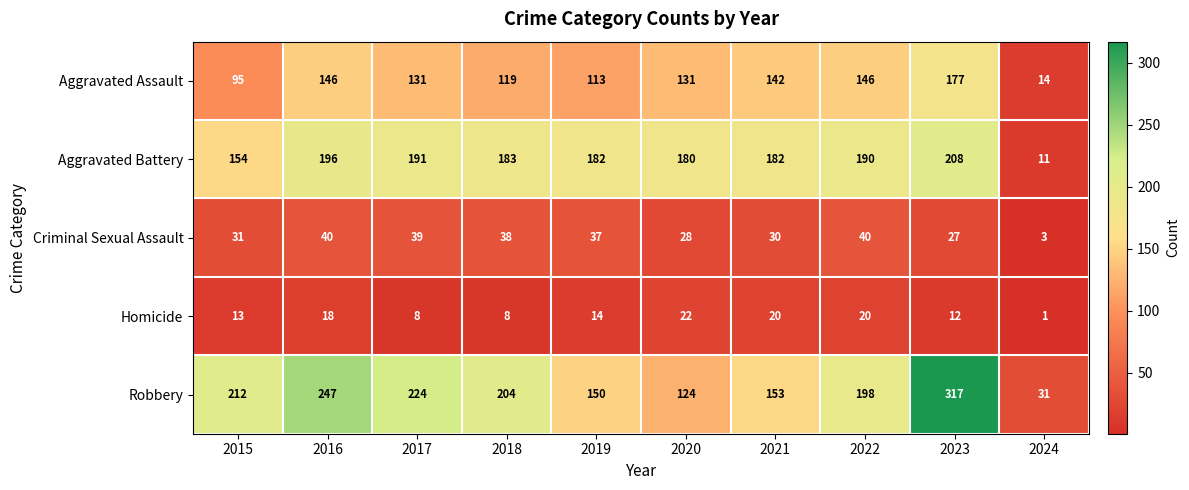

Where is Criminal Sexual Assault nearest to the value 21?

2023